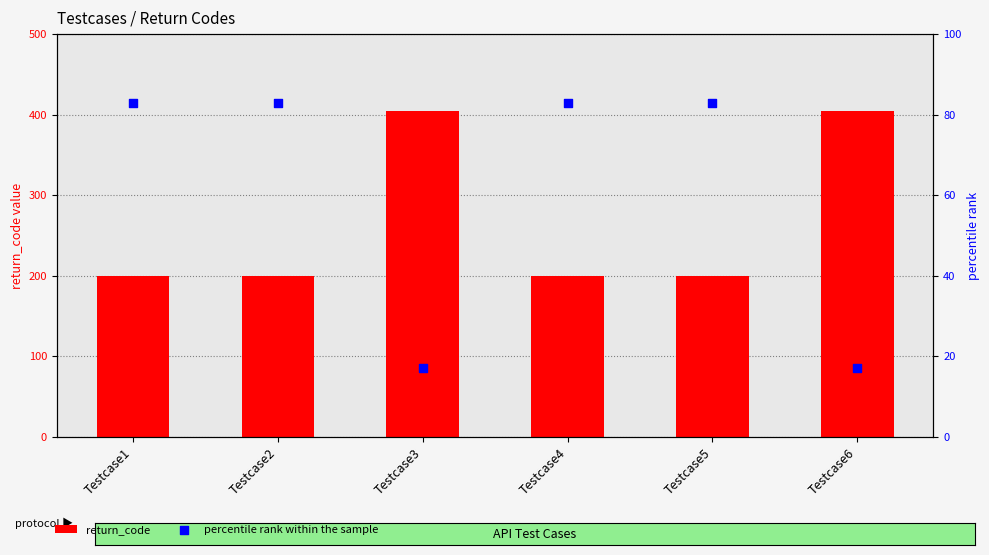

Which series has the largest Y range (max minus min)?

return_code